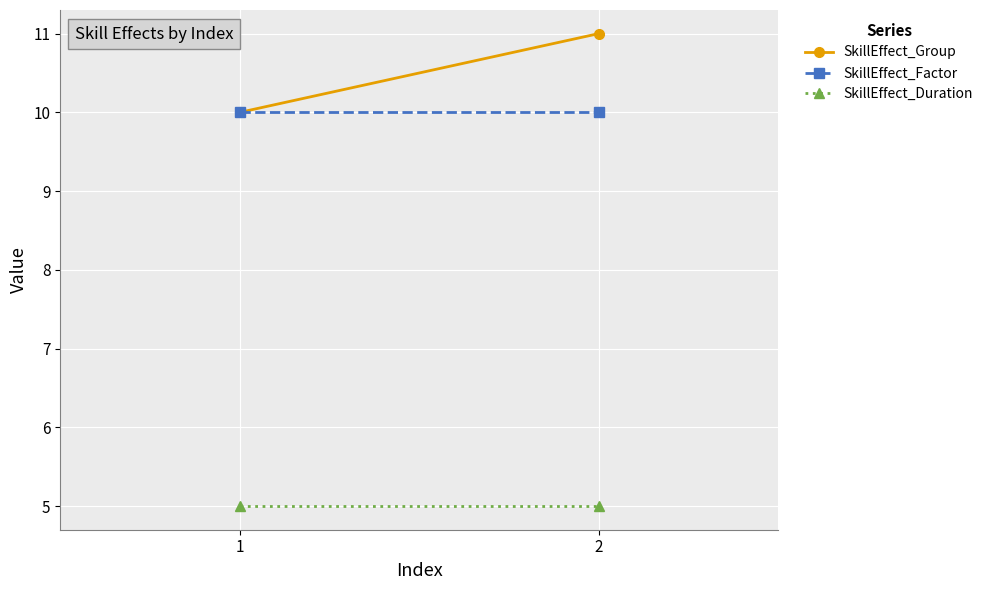

What is the value of the SkillEffect_Factor point at the 2nd from the left?

10